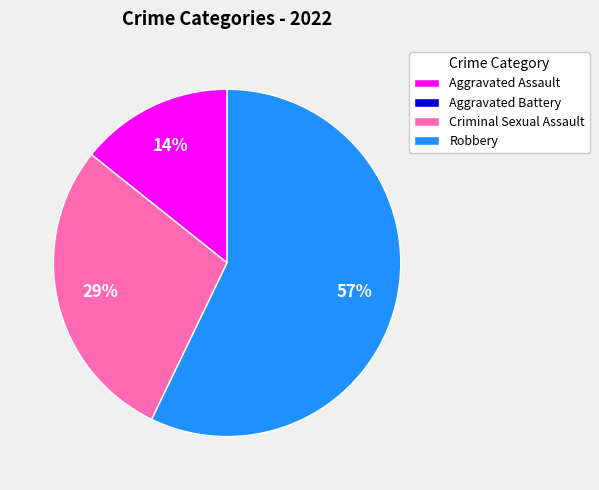

Do Robbery and Aggravated Assault together represent more than half of the pie?

Yes